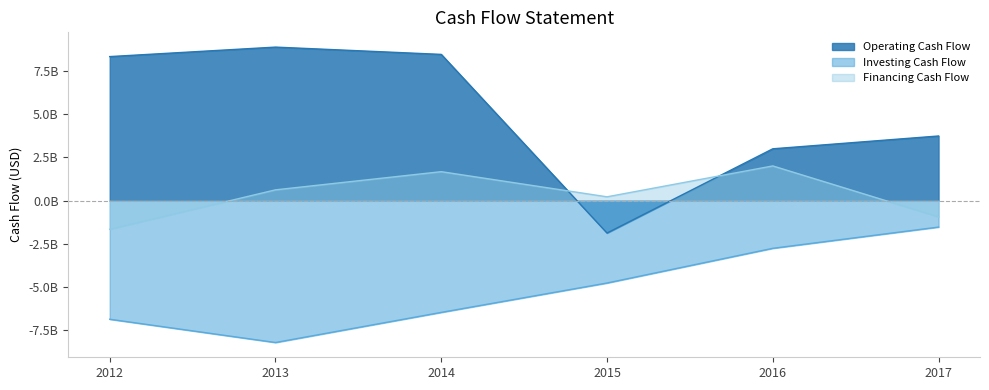

Does the chart have visible grid lines?

No